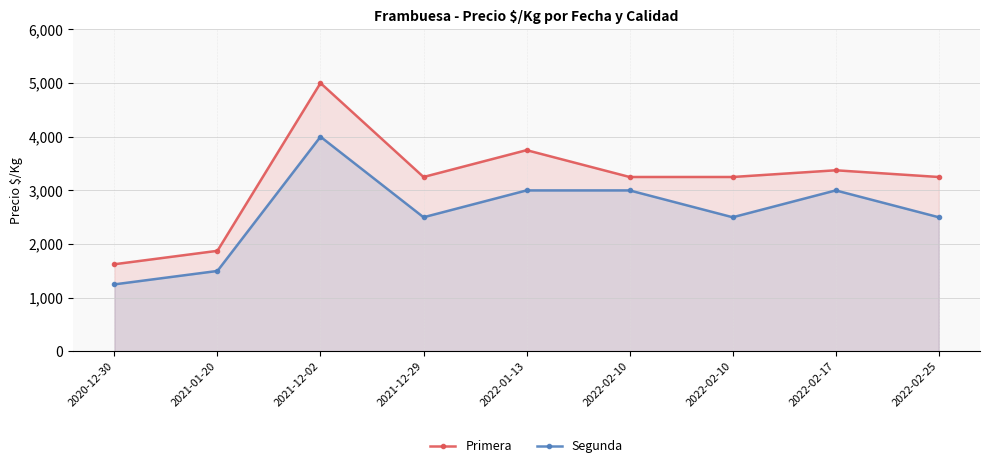

Rank the categories by Segunda value from lowest to highest.

2020-12-30, 2021-01-20, 2021-12-29, 2022-02-10, 2022-02-25, 2022-01-13, 2022-02-10, 2022-02-17, 2021-12-02